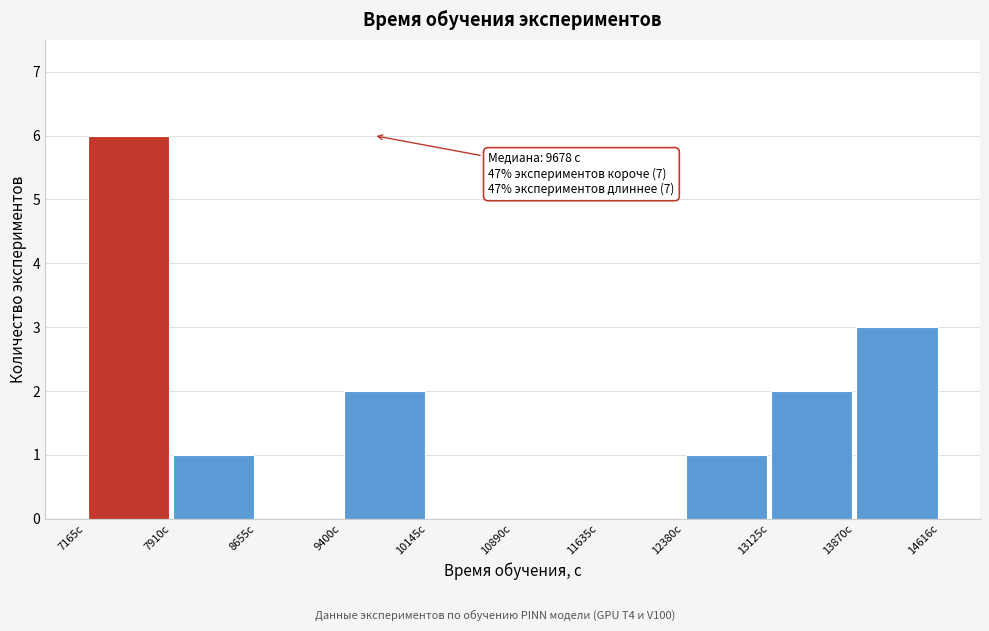

Which range on the x-axis has the tallest bar?

7200 to 7900